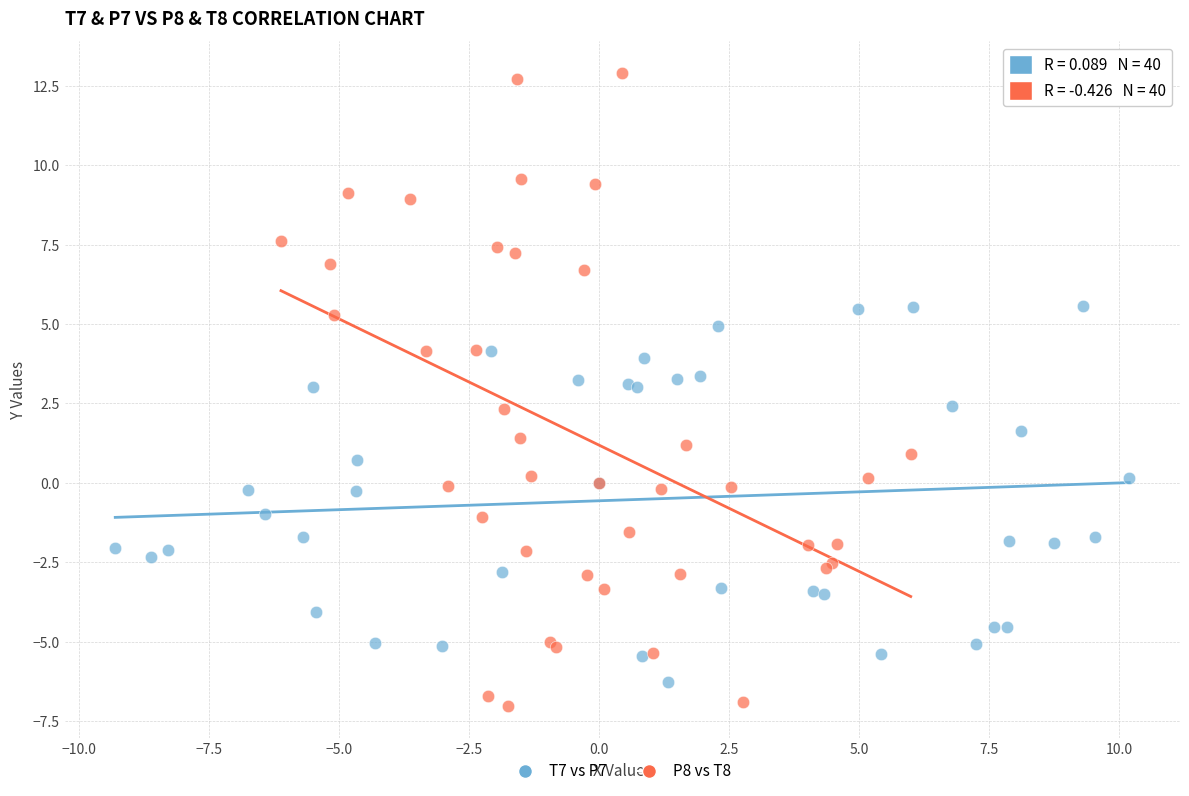

Which series reaches the minimum Y coordinate?

P8 vs T8